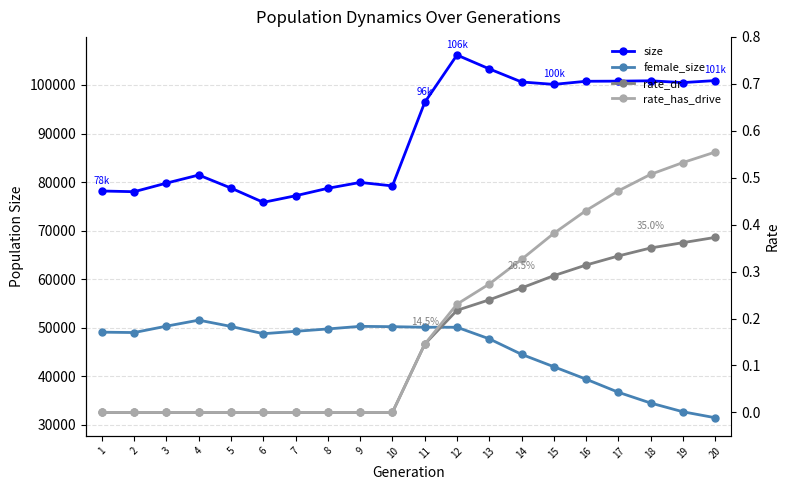

Between 1 and 4, which is larger?

4